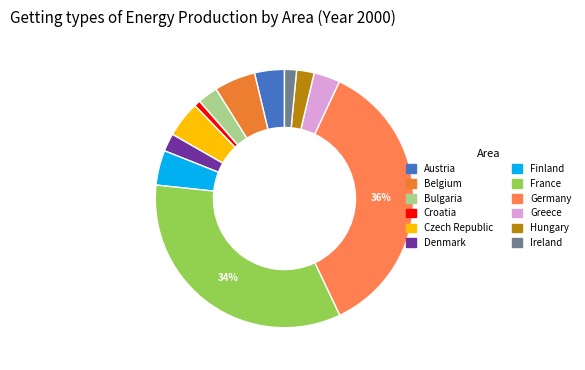

Does any single category account for the majority?

No